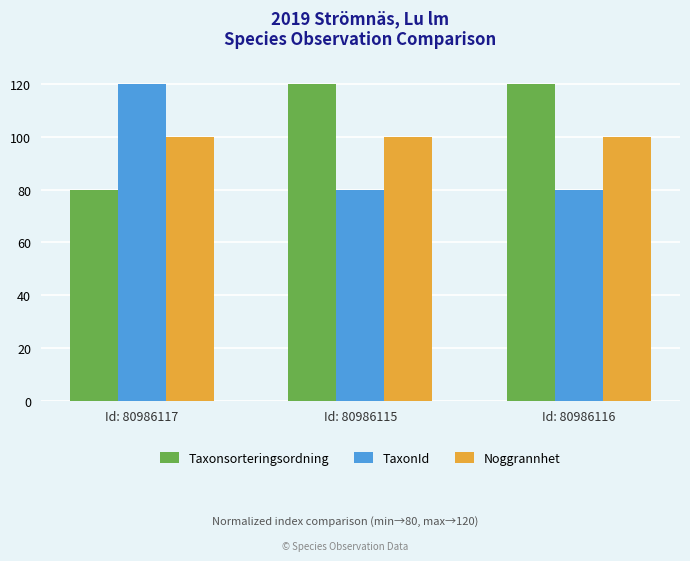

What is the average value of the TaxonId series?

93